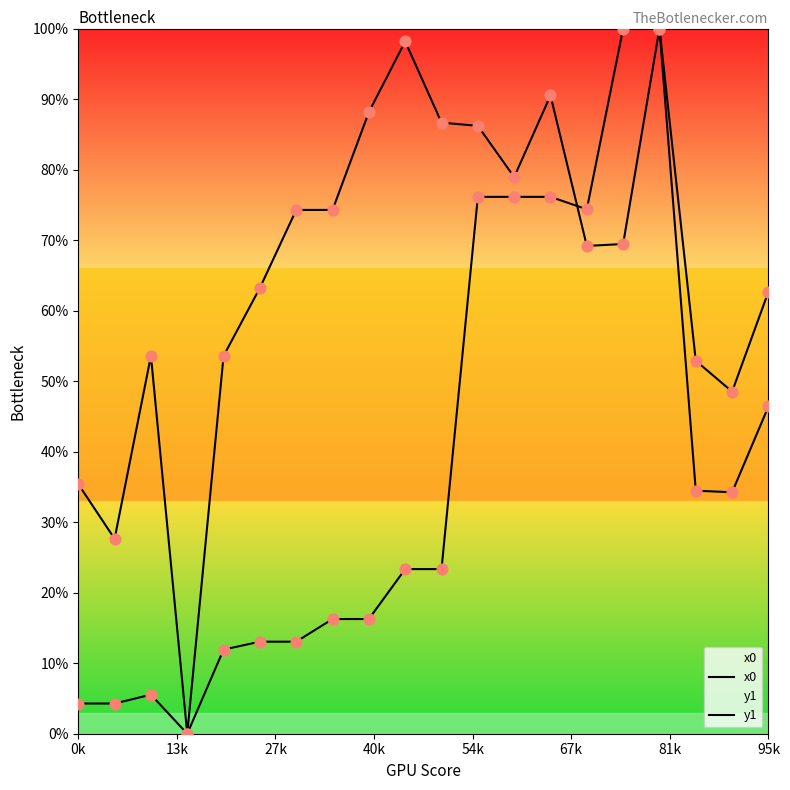

What is the total value across all series at 8?

104.4